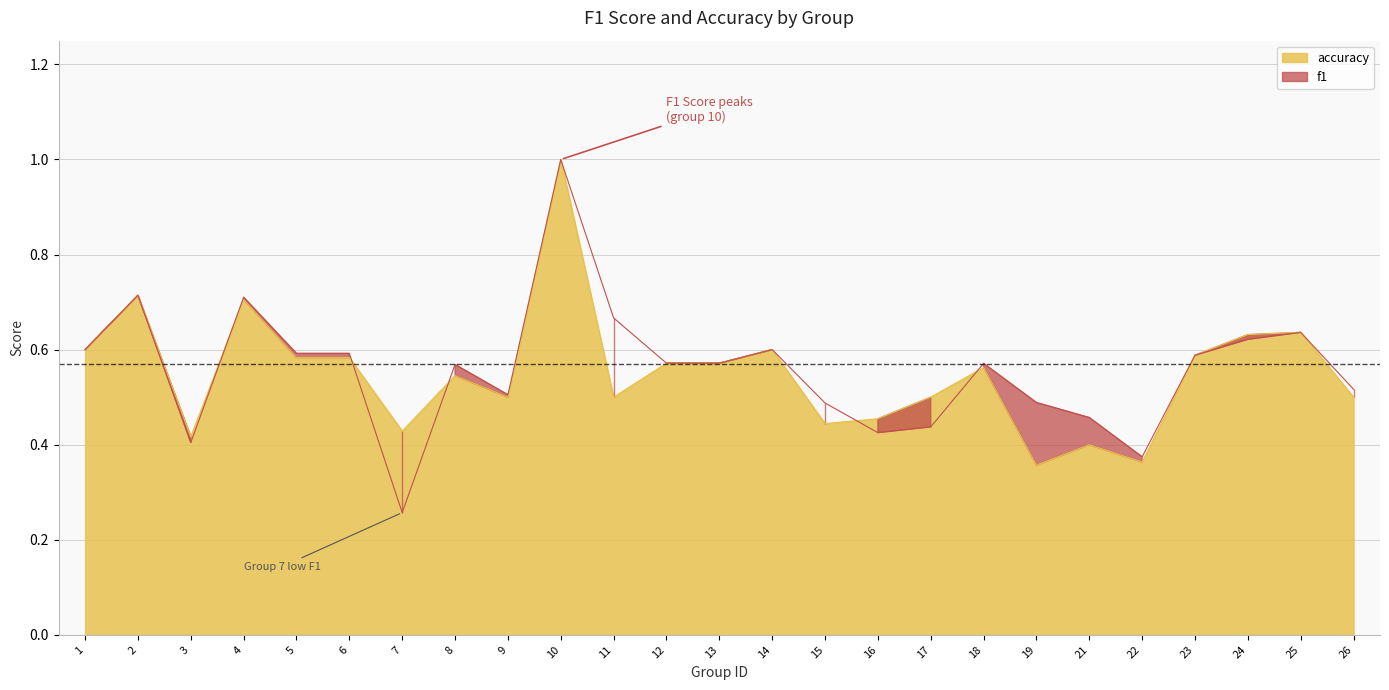

Where do f1 and accuracy first cross each other?

3 and 4